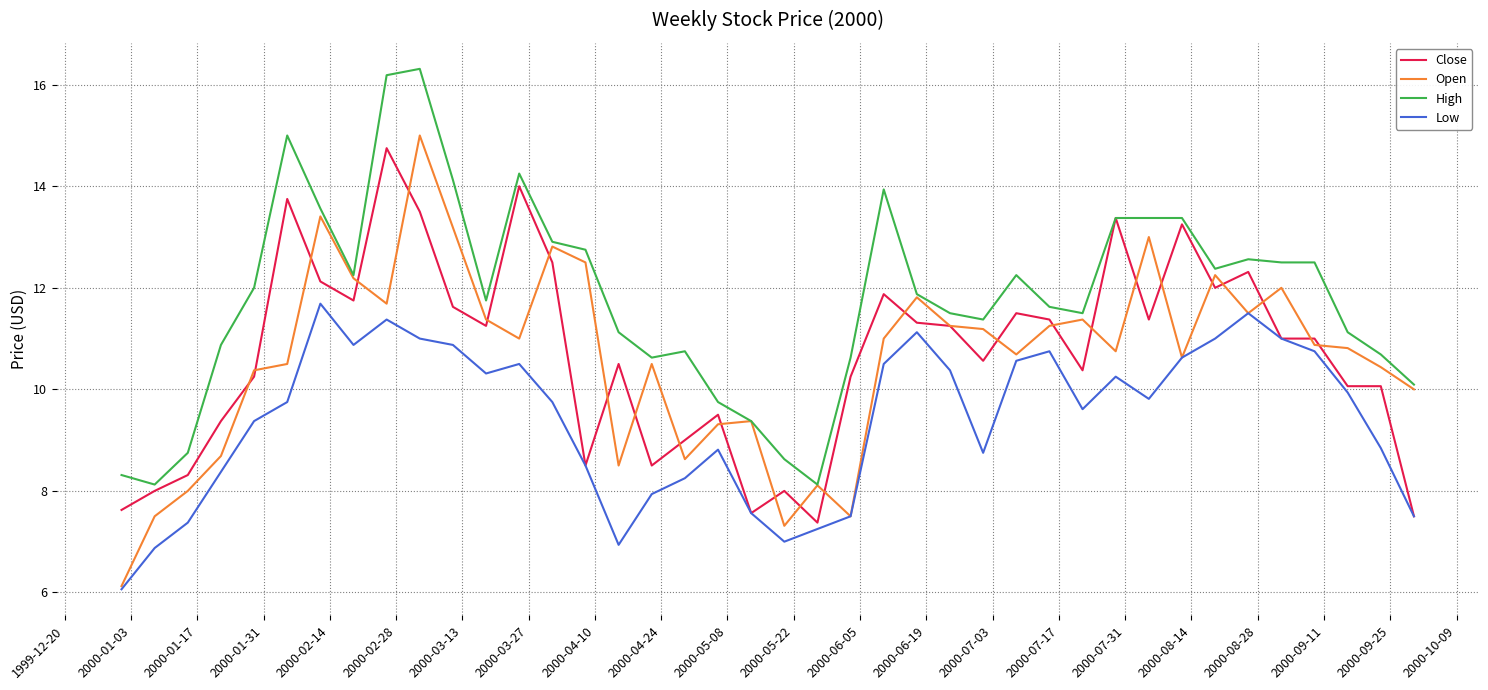

What is the minimum value for High?

8.1